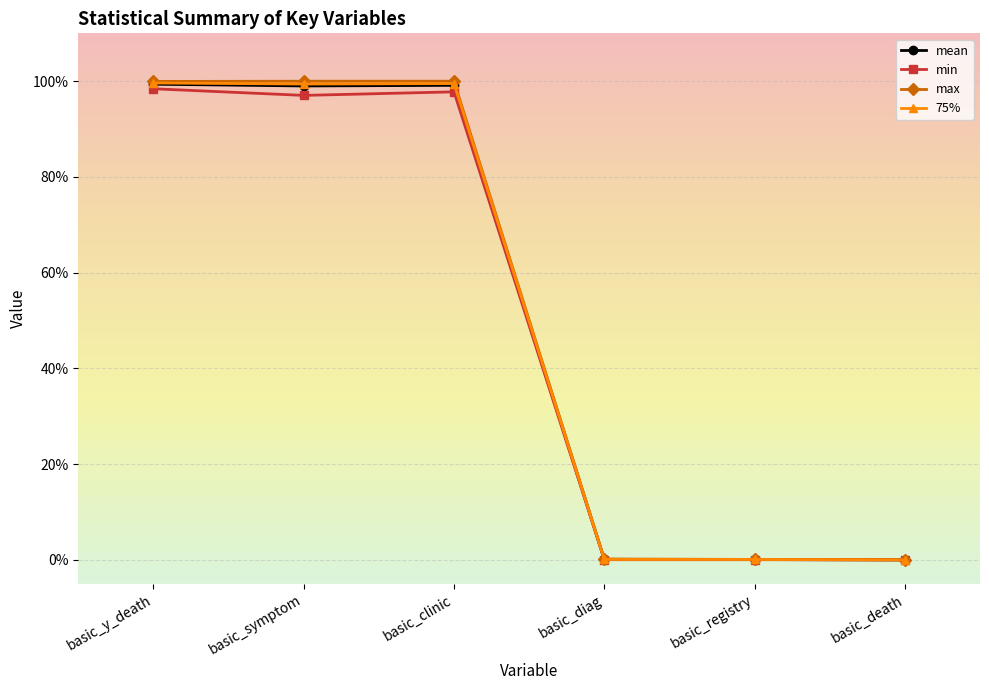

List the series in order of their peak value, highest first.

max, 75%, mean, min